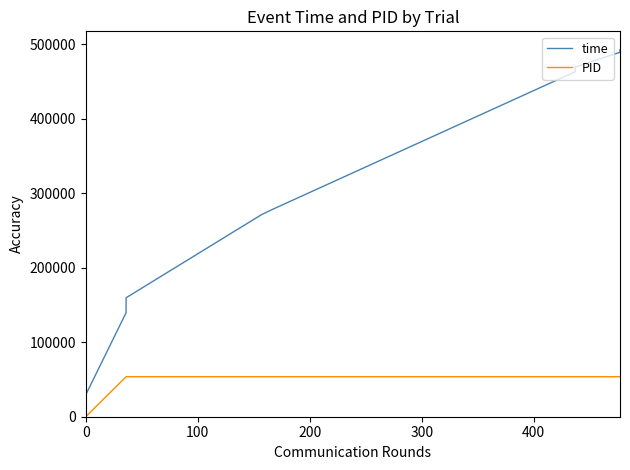

How many data points in time are above 271380?

7